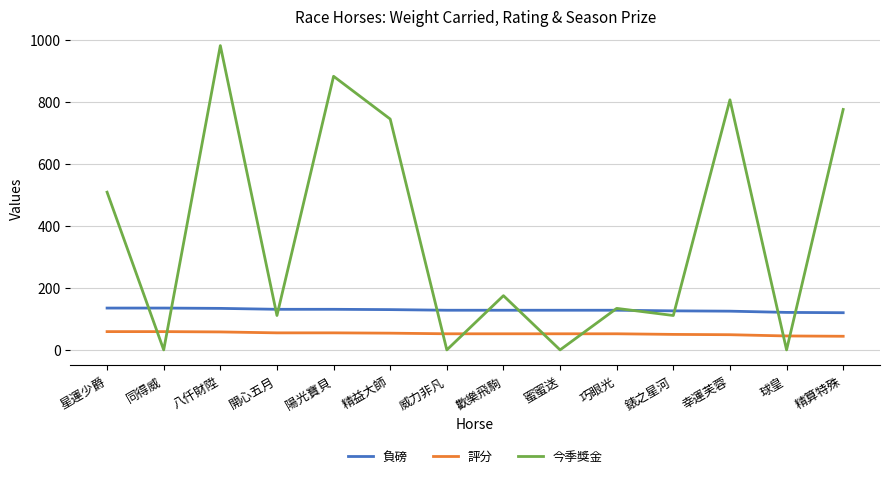

What is the highest value of the 評分 series?

59